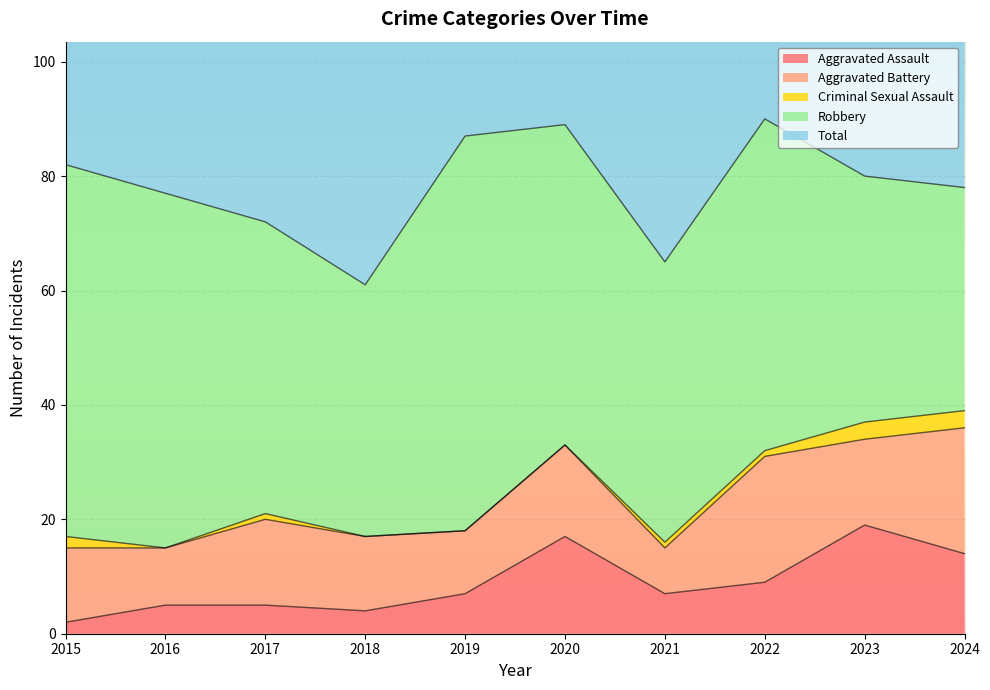

How many values in the Robbery series exceed 56?

4